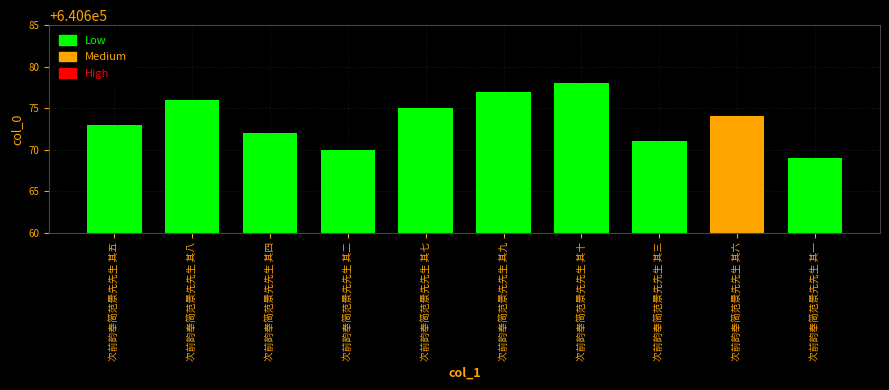

What is the minimum value shown in the chart?

640669